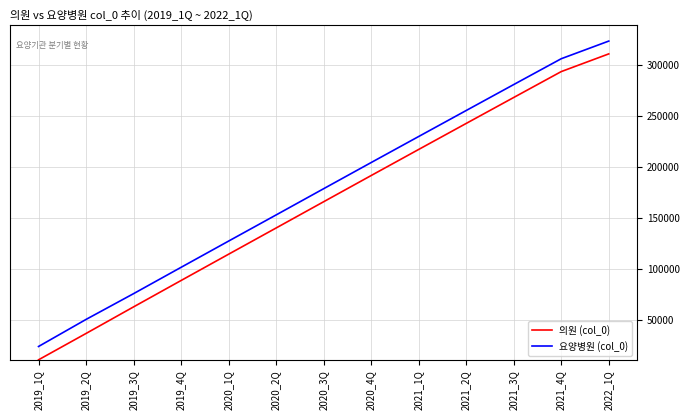

Rank the categories by 요양병원 (col_0) value from lowest to highest.

2019_1Q, 2019_2Q, 2019_3Q, 2019_4Q, 2020_1Q, 2020_2Q, 2020_3Q, 2020_4Q, 2021_1Q, 2021_2Q, 2021_3Q, 2021_4Q, 2022_1Q